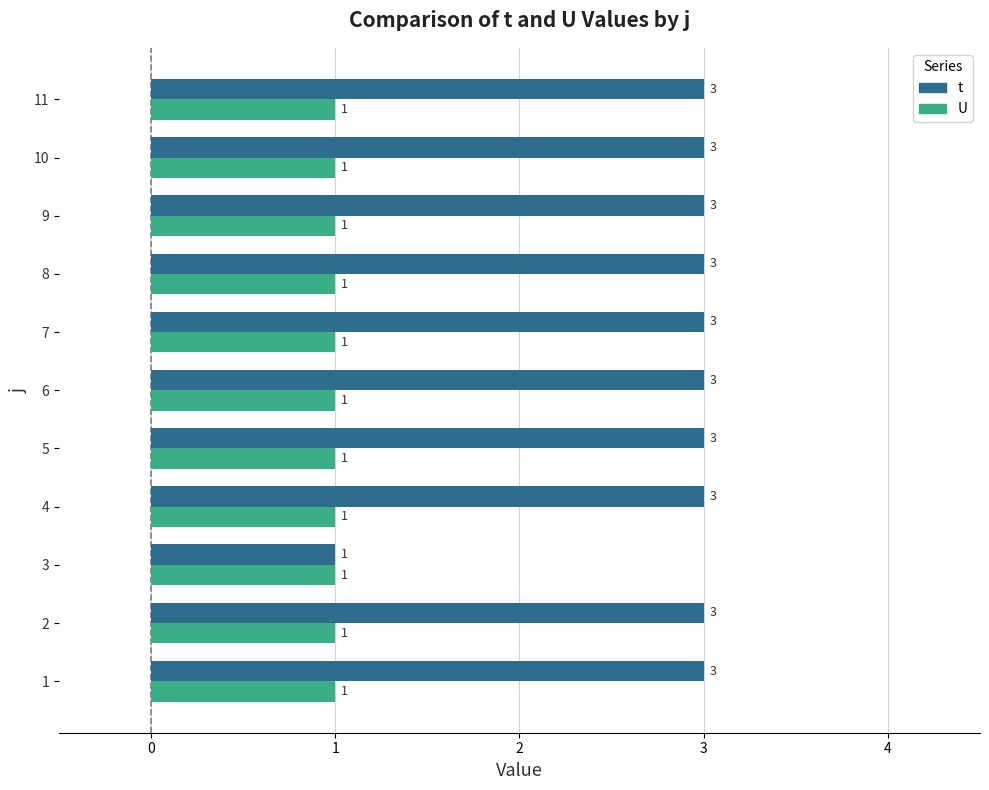

What is the average value of the t series?

3